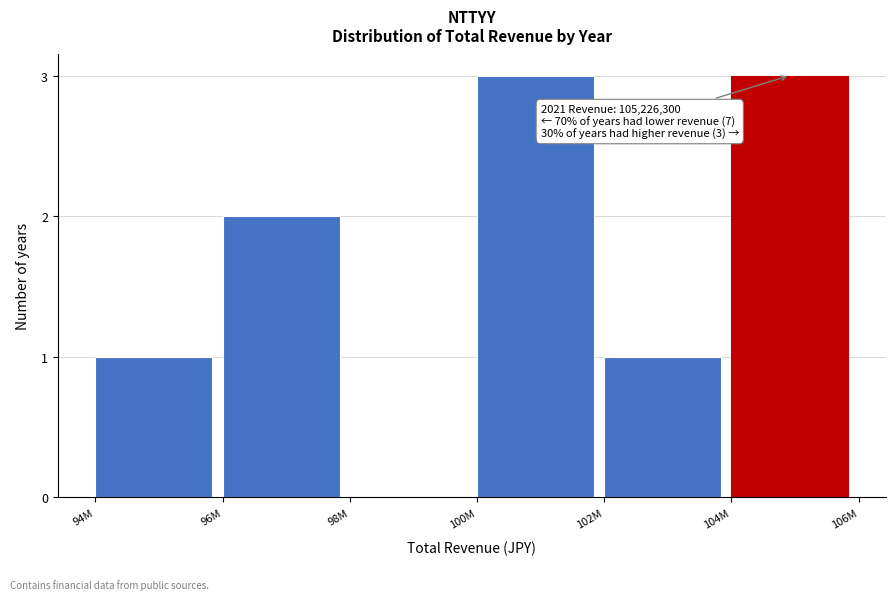

Reading right to left, transcribe all the data shown in this chart.

104M=3	102M=1	100M=3	98M=0	96M=2	94M=1